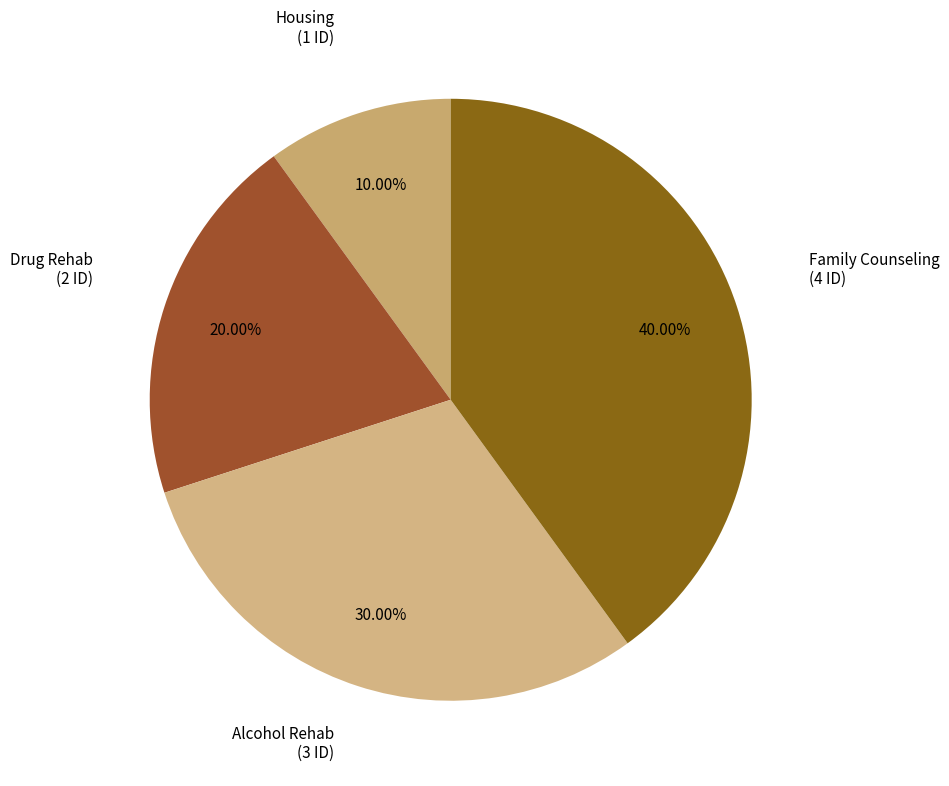

Rank the categories by value from lowest to highest.

Housing, Drug Rehab, Alcohol Rehab, Family Counseling